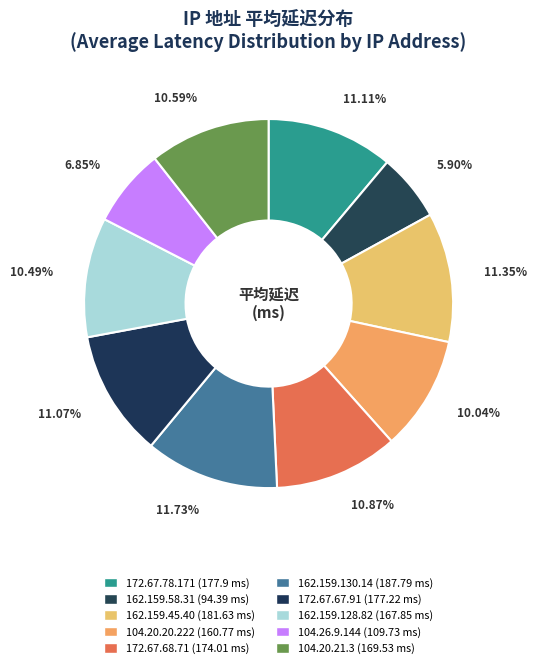

How many slices are in this pie chart?

10